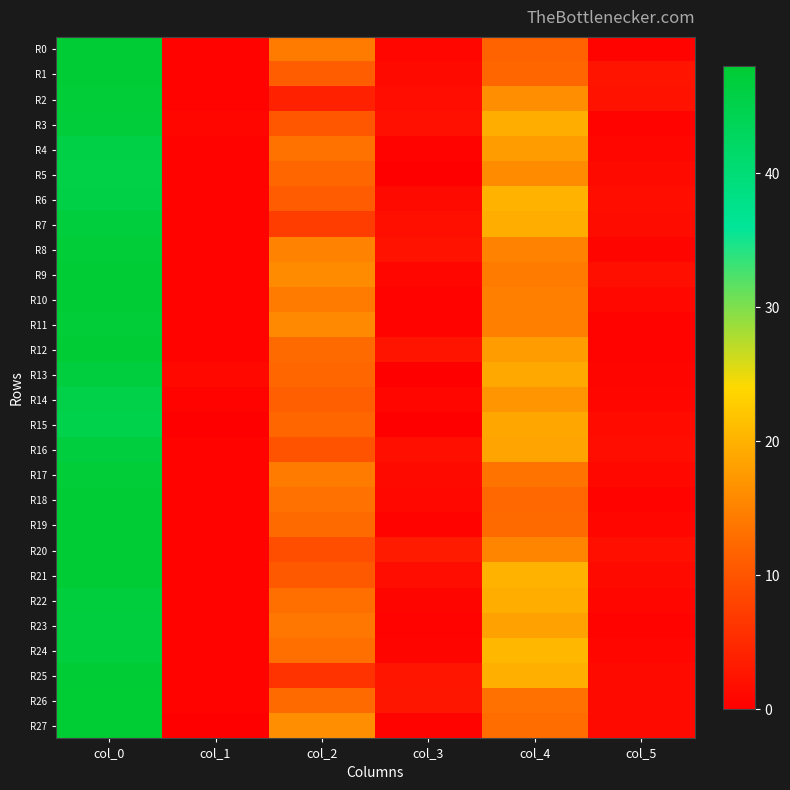

Between col_3 and col_4, which is larger?

col_4